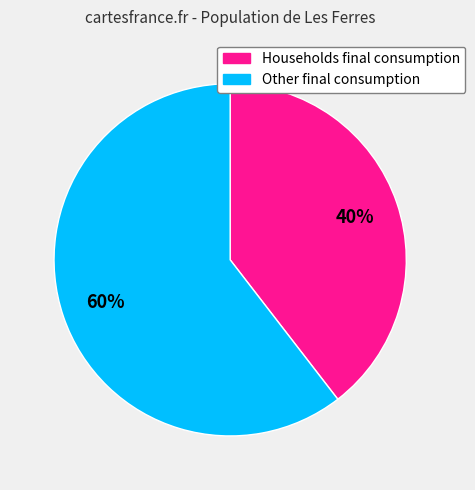

Is there a majority slice in this chart?

Yes